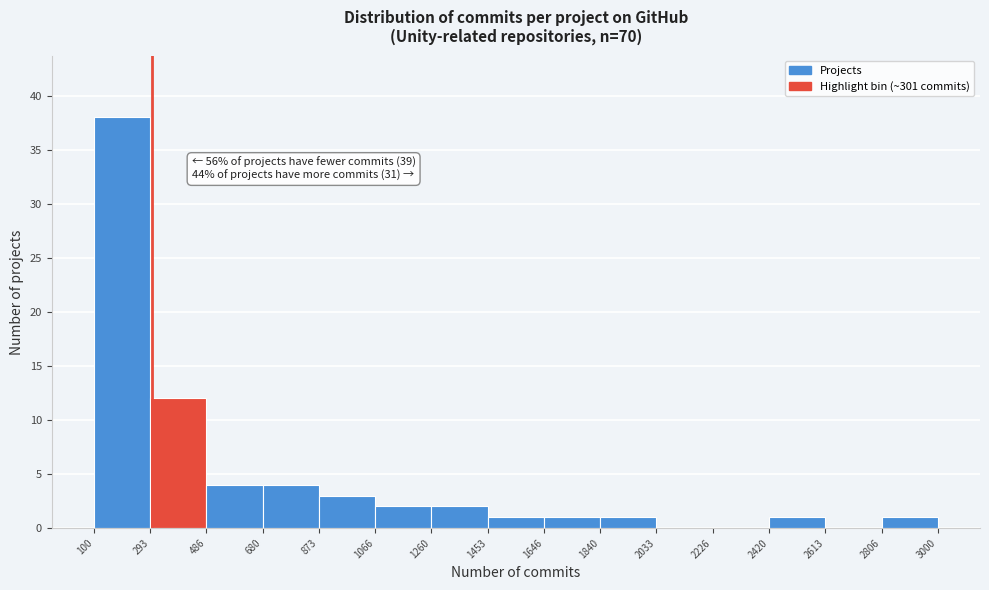

Which range on the x-axis has the tallest bar?

100 to 293